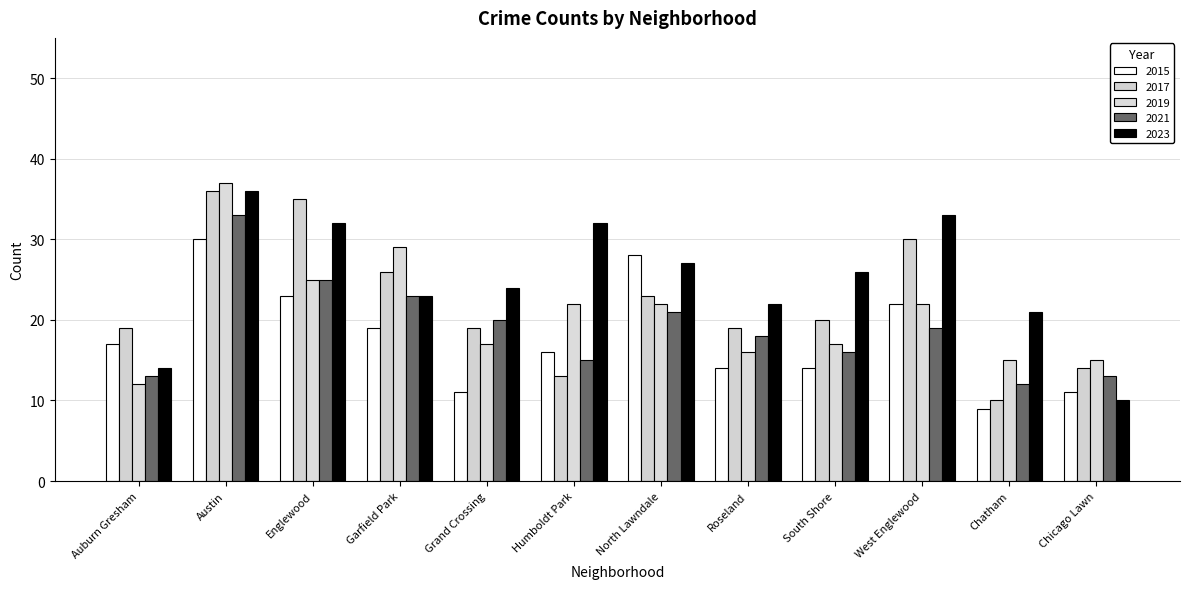

Read the 2021 value at Humboldt Park, to the nearest 5.

15